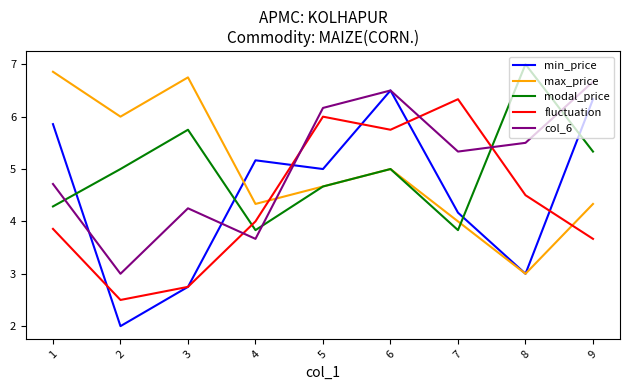

At which label does min_price first exceed 5?

1